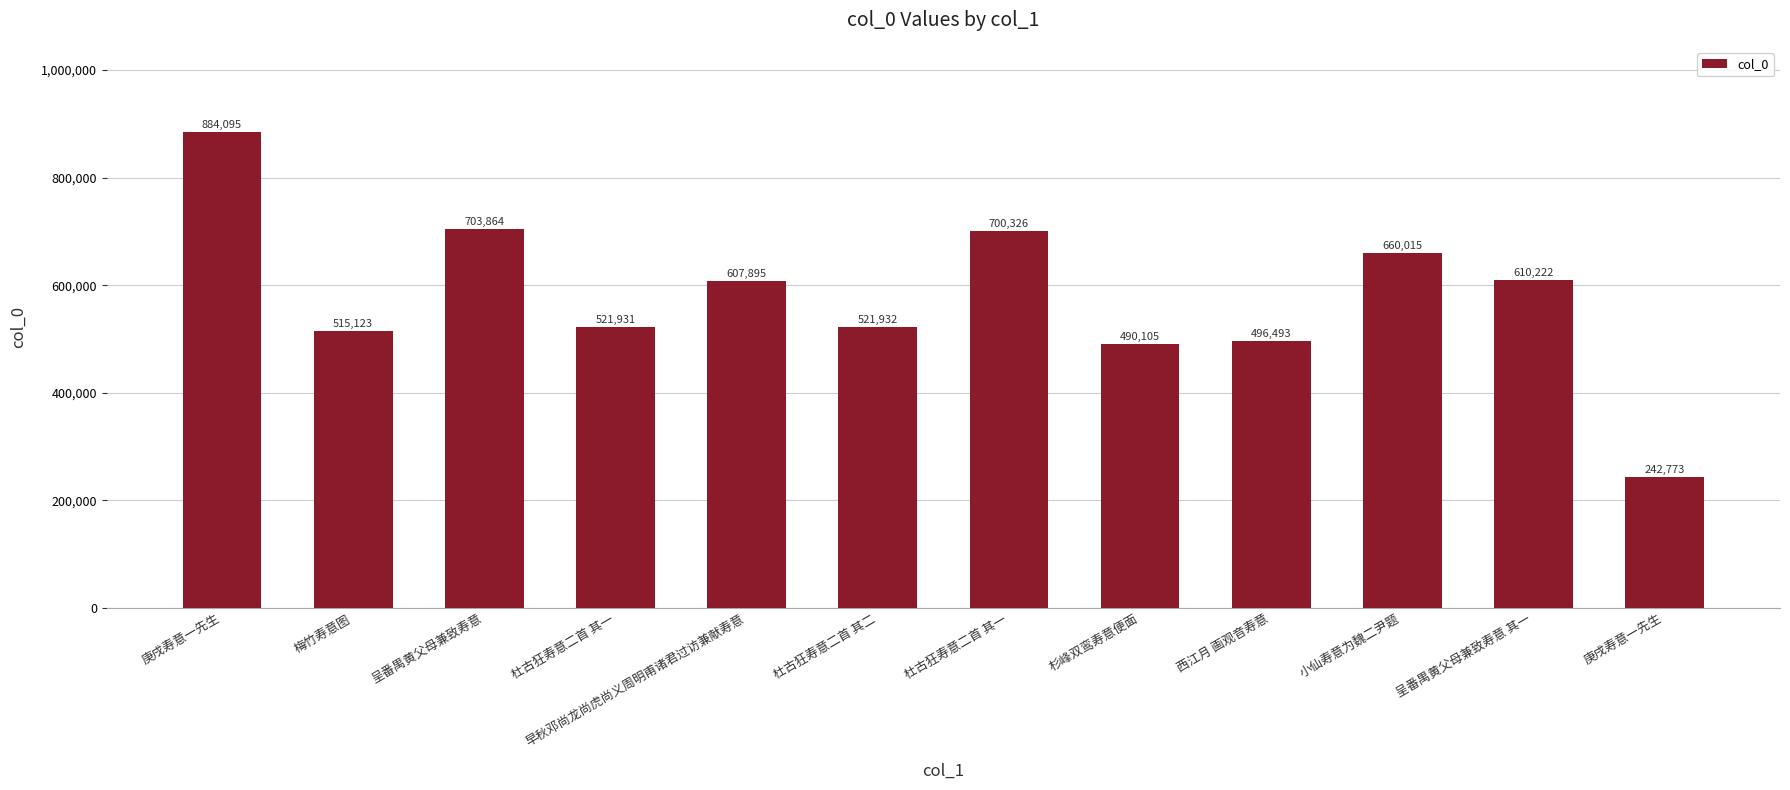

Read the value at 杉峰双鸾寿意便面, to the nearest 10.

490100